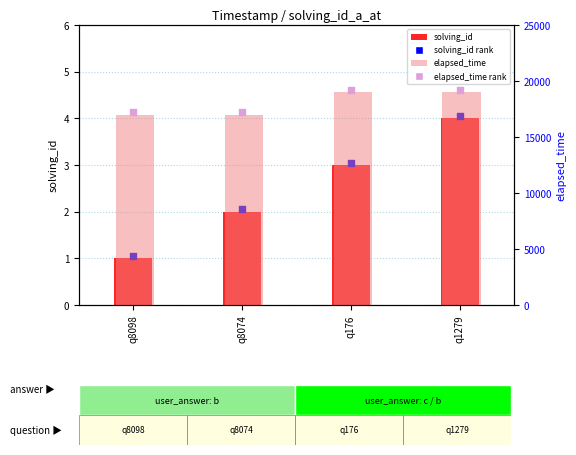

What is the total value across all series at q8098?

34202.1